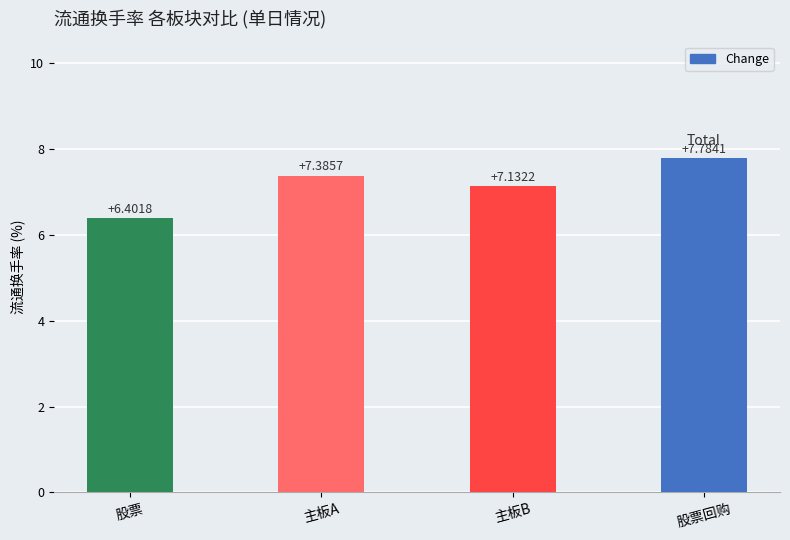

What is the maximum value shown in the chart?

7.8